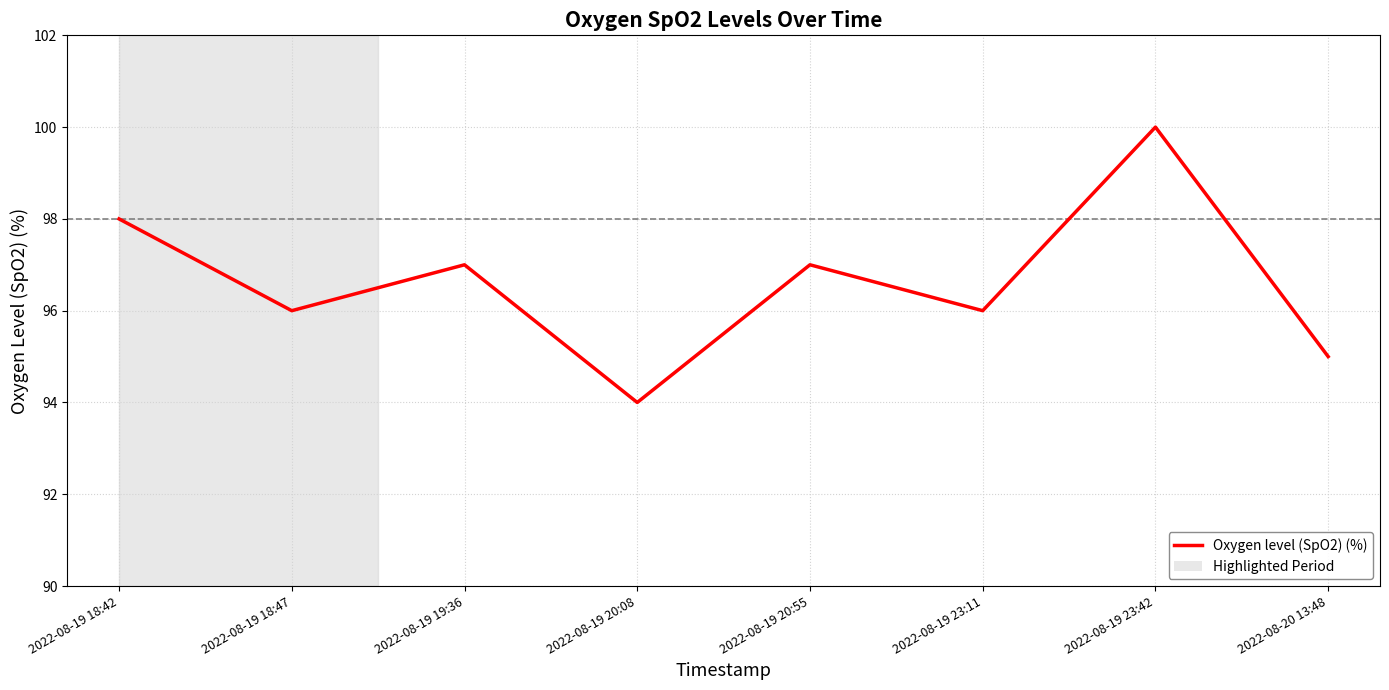

Between 2022-08-19 18:42 and 2022-08-19 23:11, which is larger?

2022-08-19 18:42